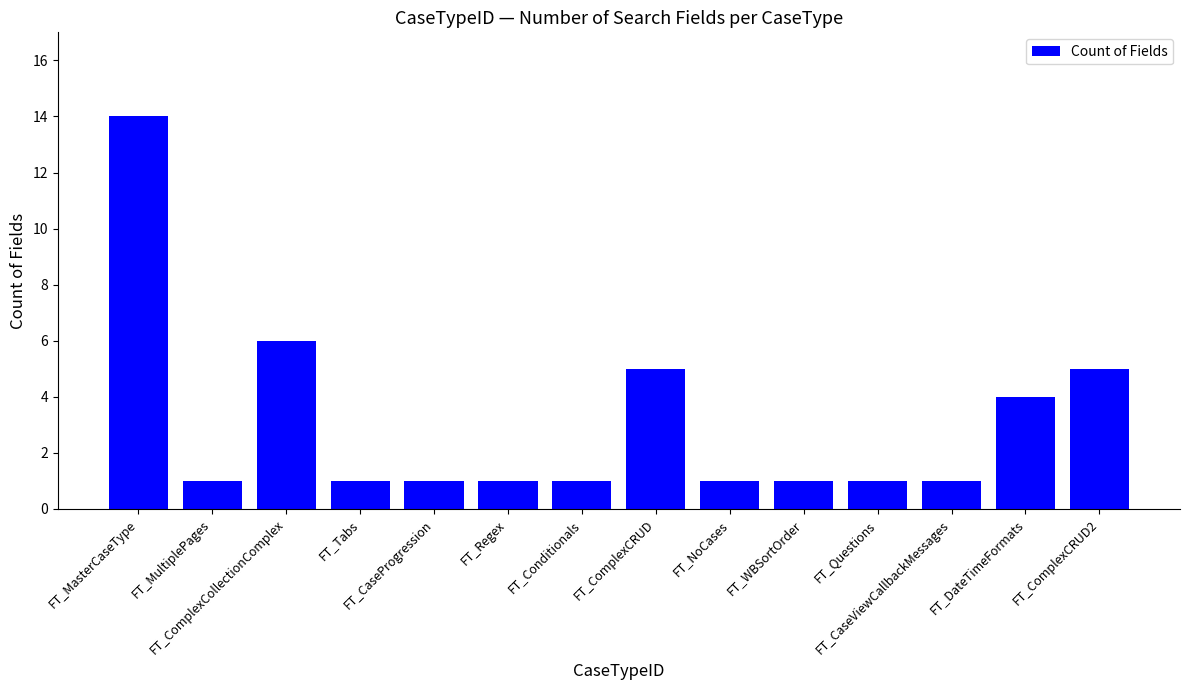

What value does the data have at FT_MasterCaseType?

14